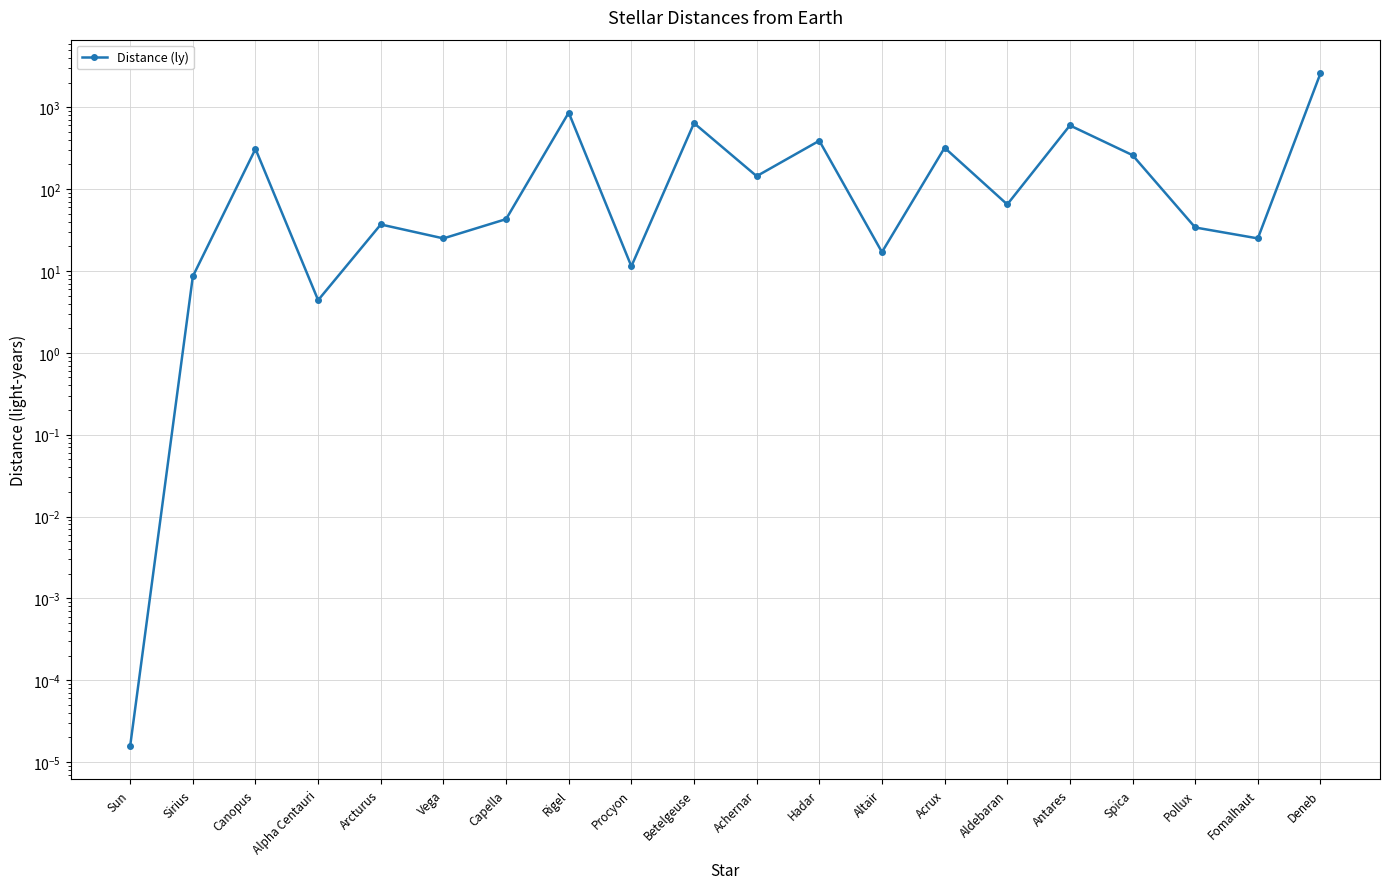

What is the difference between the maximum and minimum values?

2600.0